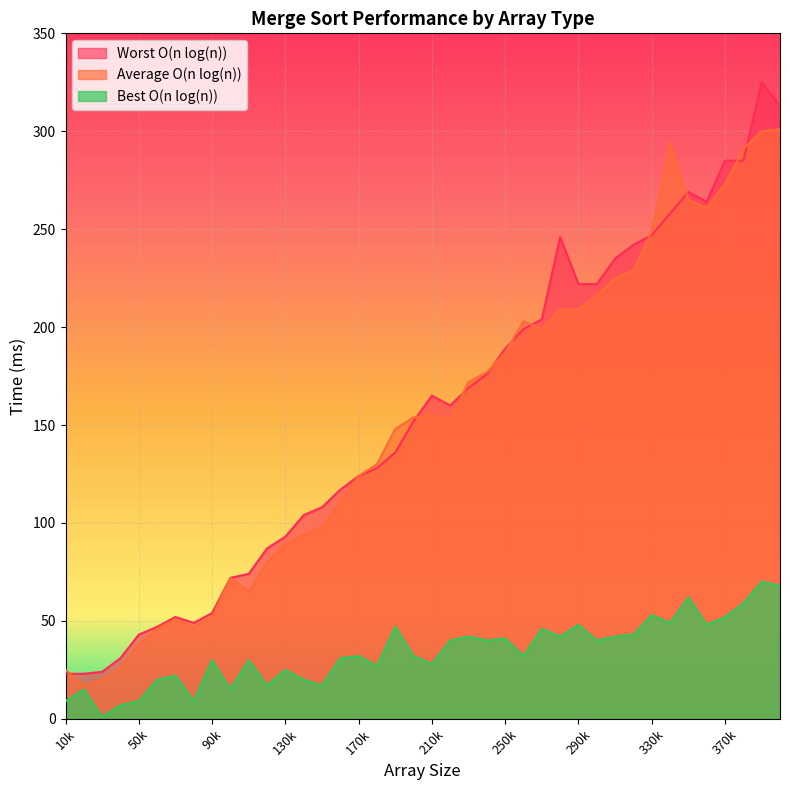

At how many categories does at least one series exceed 106?

26